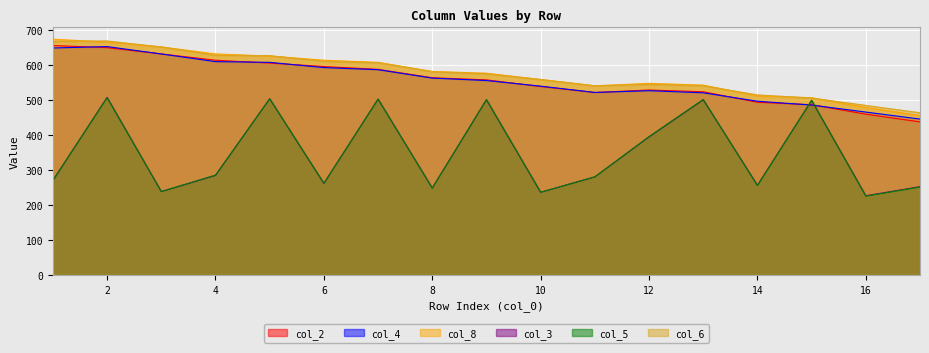

How many data points does each series have?

17